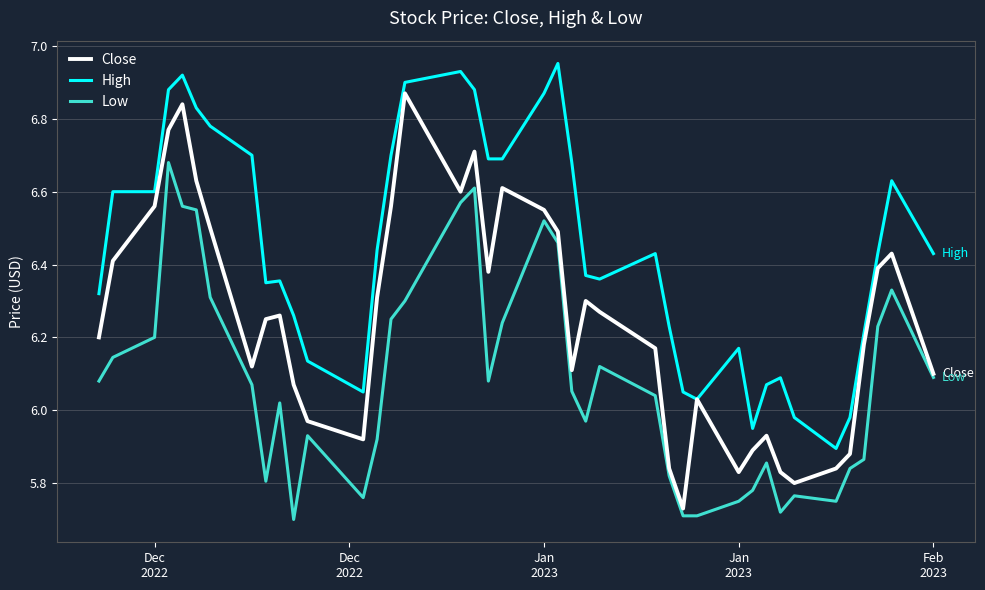

Which series has the largest total across all categories?

High